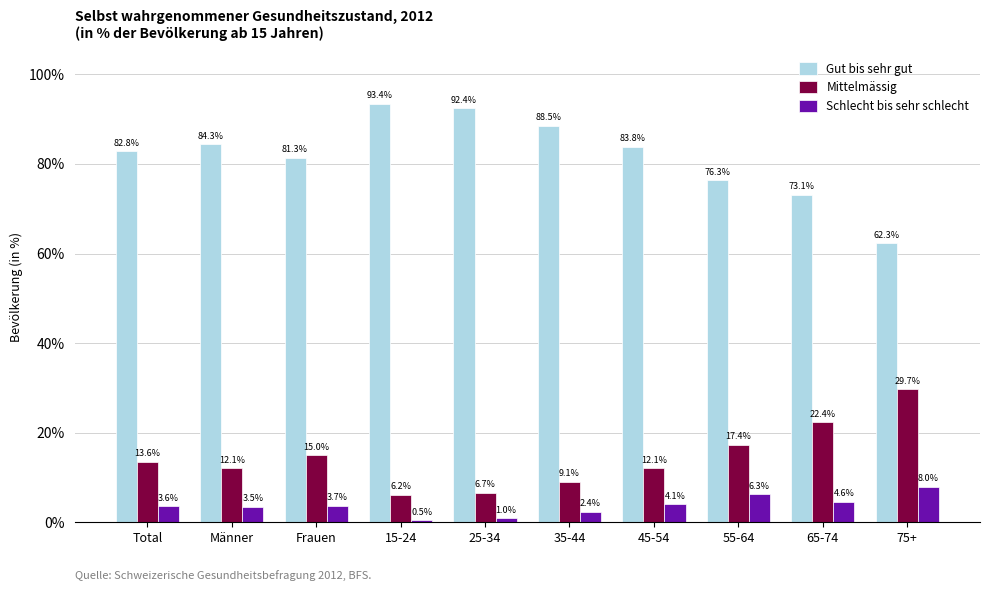

What position from the left is 15-24?

4